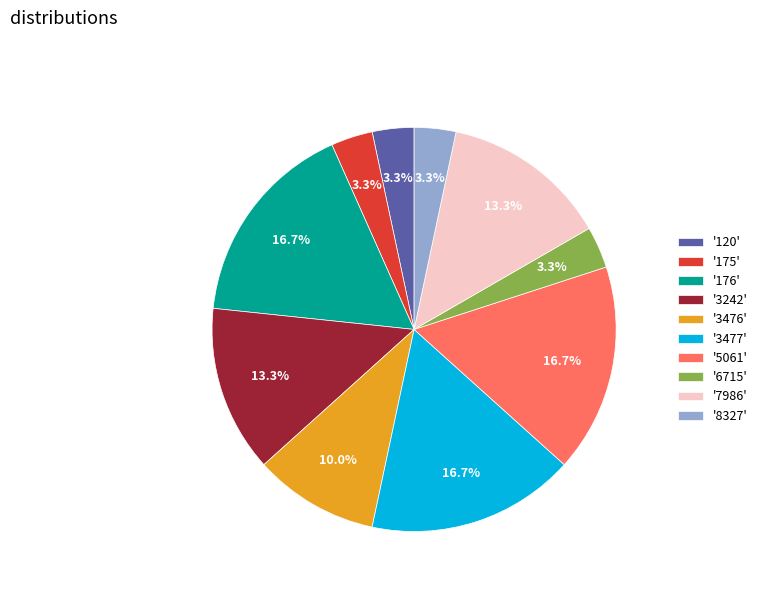

What is the total percentage of '3477' and '8327'?

20.0%